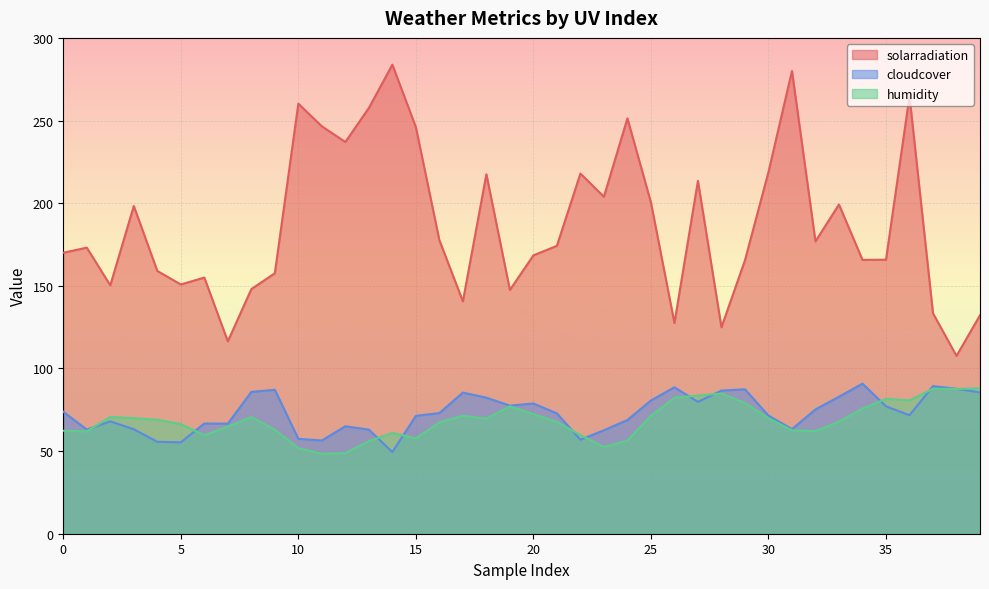

Which series has the largest total across all categories?

solarradiation